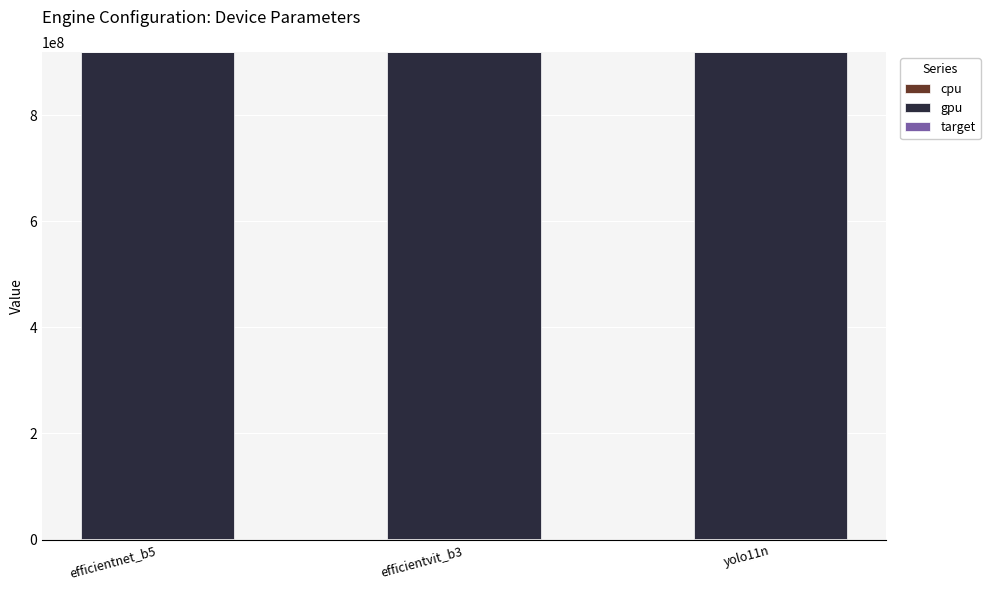

How many data points does each series have?

3